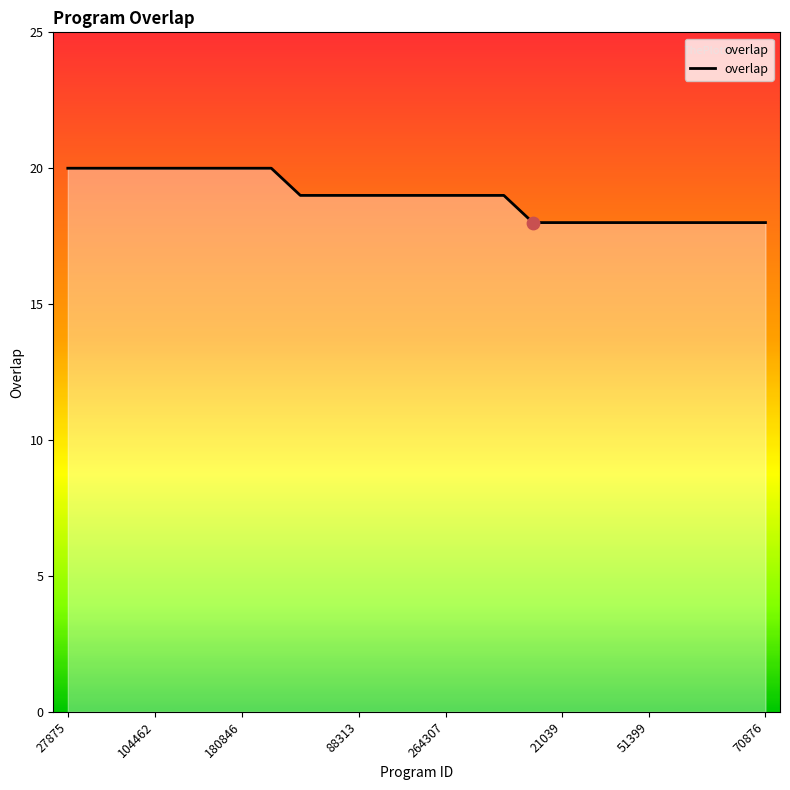

What is the maximum value shown in the chart?

20